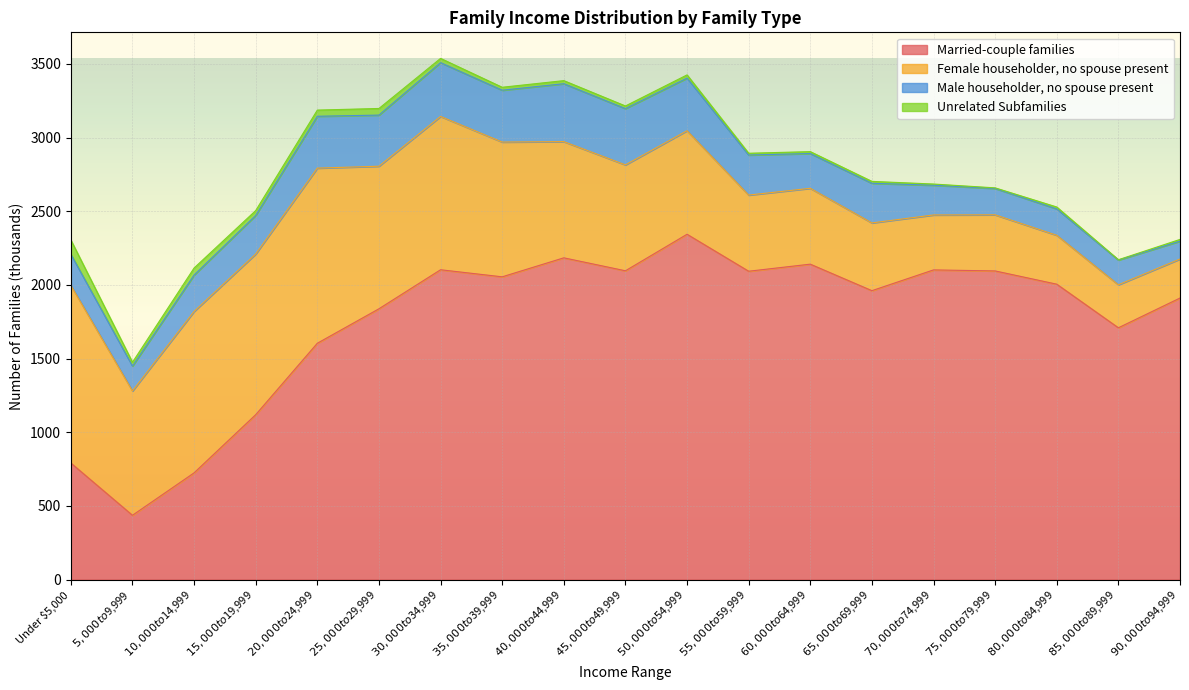

Which label corresponds to the smallest value in the chart?

$85,000 to $89,999